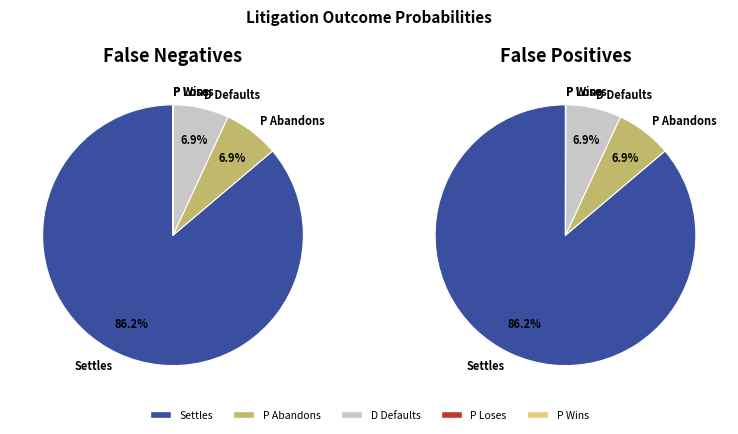

How much of the chart is everything except false_positives?

93.1%